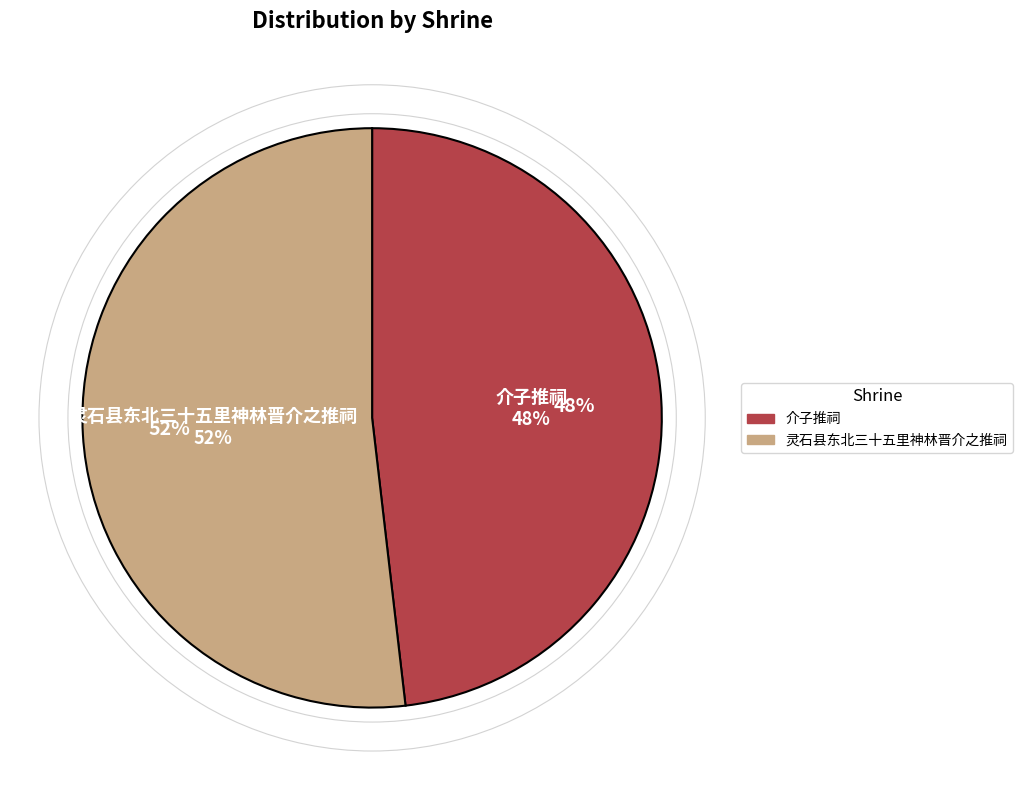

What is the ratio of the value at 介子推祠 to the value at 灵石县东北三十五里神林晋介之推祠?

0.9